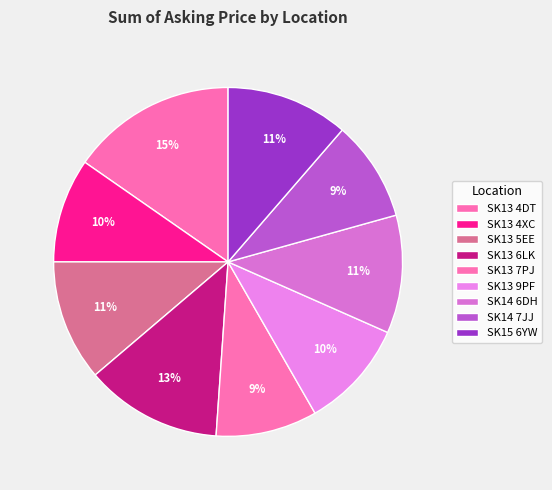

Count the number of slices in the pie.

9